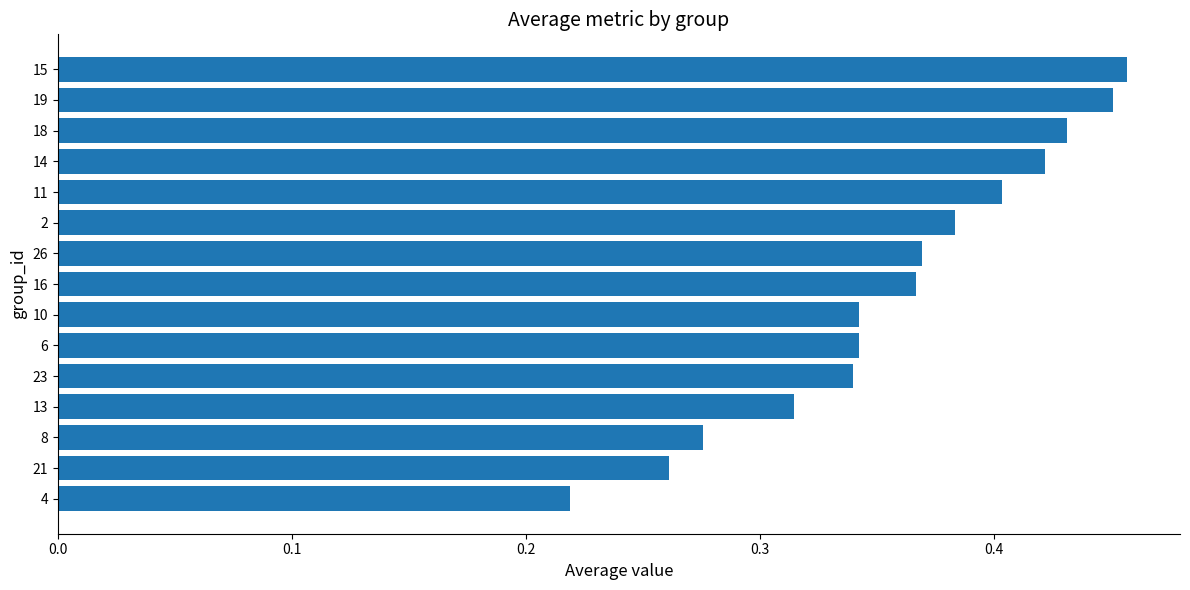

What is the sum of all values?

5.4